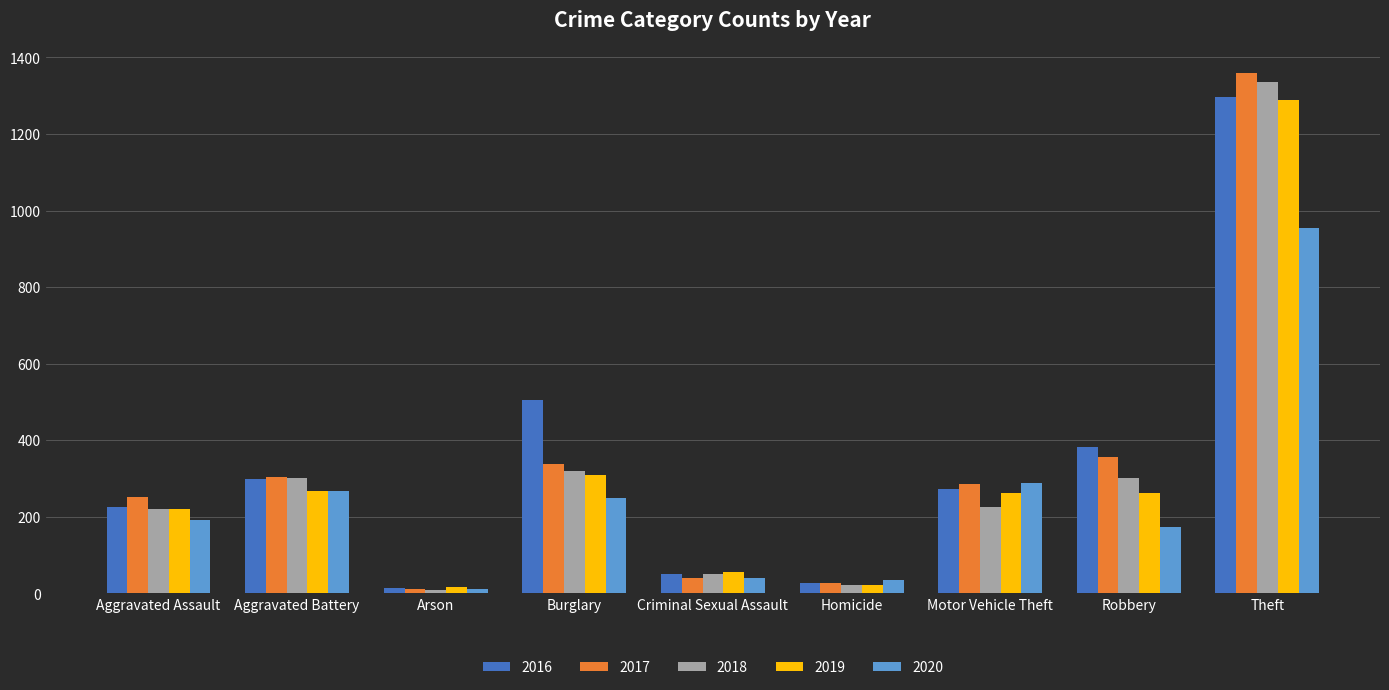

How many bars are there in total?

45